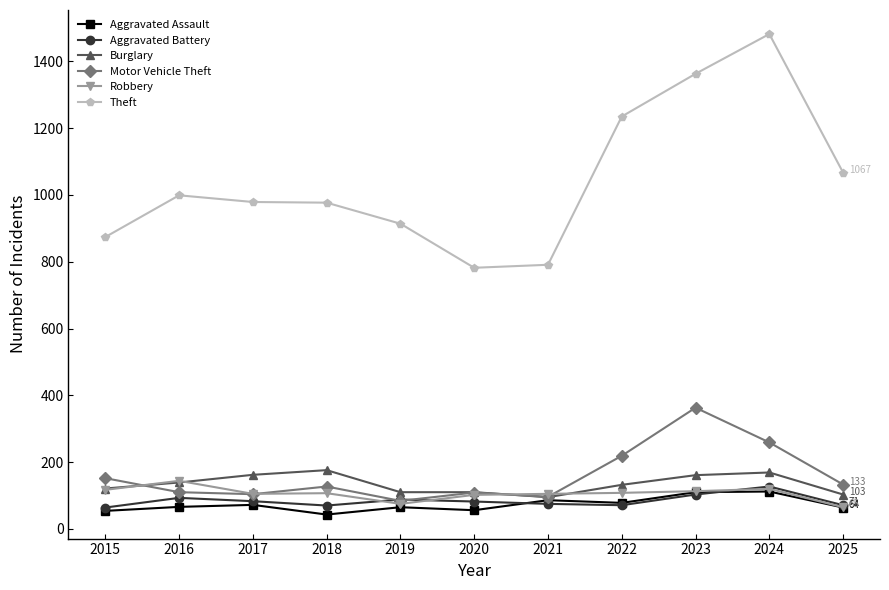

At which label is Motor Vehicle Theft closest to 223?

2022